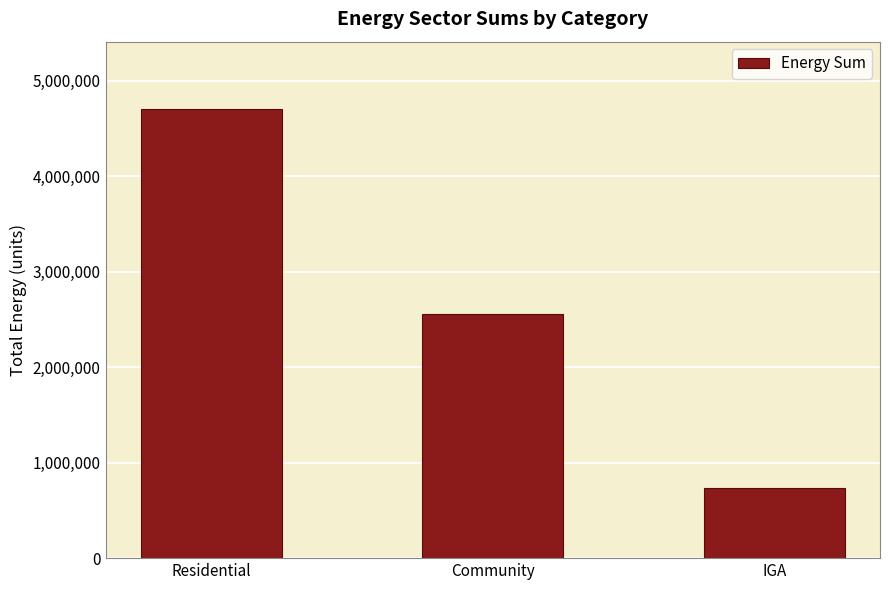

What is the label of the 2nd bar from the right?

Community